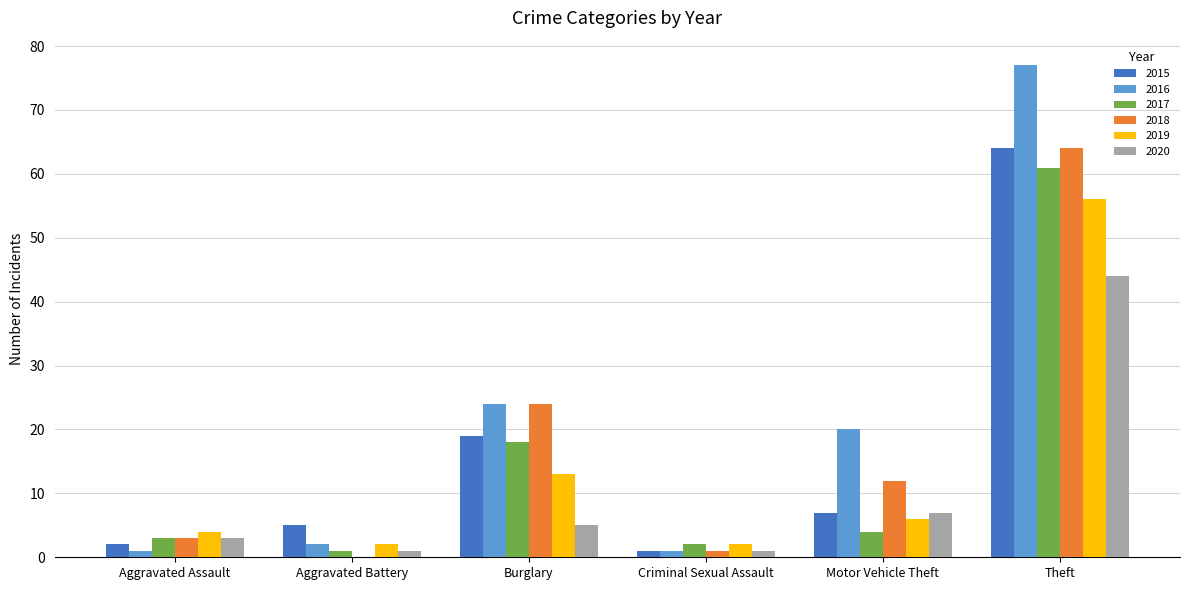

What is the sum of all 2018 values?

104